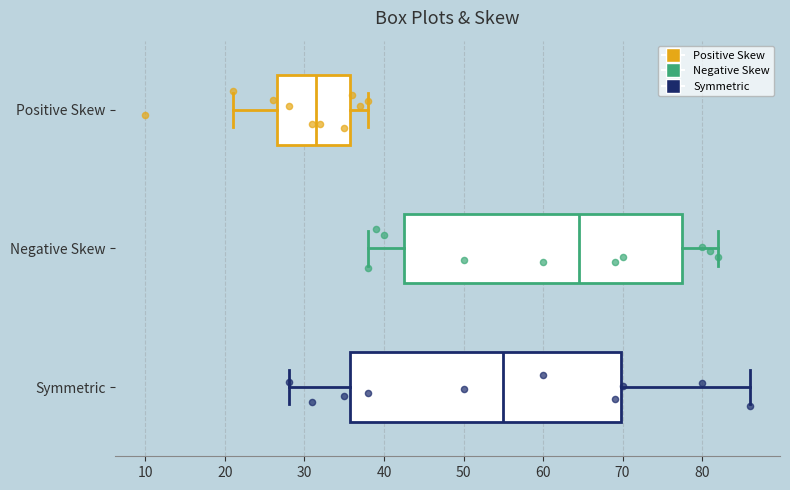

Comparing the boxes themselves (not the whiskers), which one is the widest?

Negative Skew